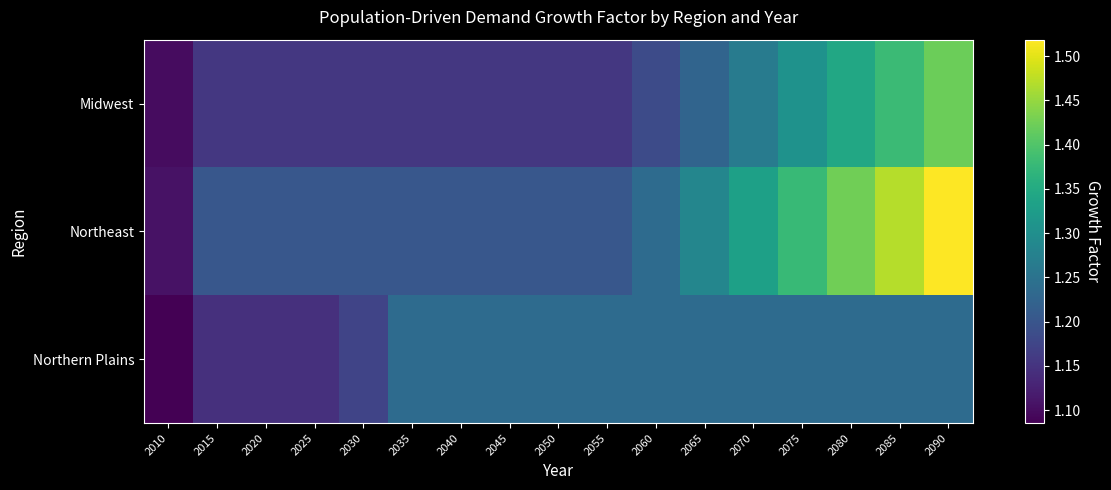

Reading left to right, extract all data points from this chart.

Midwest: 2010=1.1	2015=1.2	2020=1.2	2025=1.2	2030=1.2	2035=1.2	2040=1.2	2045=1.2	2050=1.2	2055=1.2	2060=1.2	2065=1.2	2070=1.3	2075=1.3	2080=1.3	2085=1.4	2090=1.4
Northeast: 2010=1.1	2015=1.2	2020=1.2	2025=1.2	2030=1.2	2035=1.2	2040=1.2	2045=1.2	2050=1.2	2055=1.2	2060=1.2	2065=1.3	2070=1.3	2075=1.4	2080=1.4	2085=1.5	2090=1.5
Northern Plains: 2010=1.1	2015=1.1	2020=1.1	2025=1.1	2030=1.2	2035=1.2	2040=1.2	2045=1.2	2050=1.2	2055=1.2	2060=1.2	2065=1.2	2070=1.2	2075=1.2	2080=1.2	2085=1.2	2090=1.2